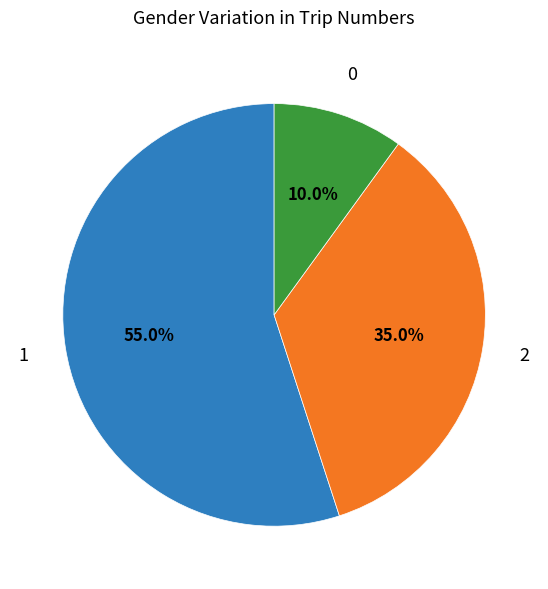

Does any single category account for the majority?

Yes